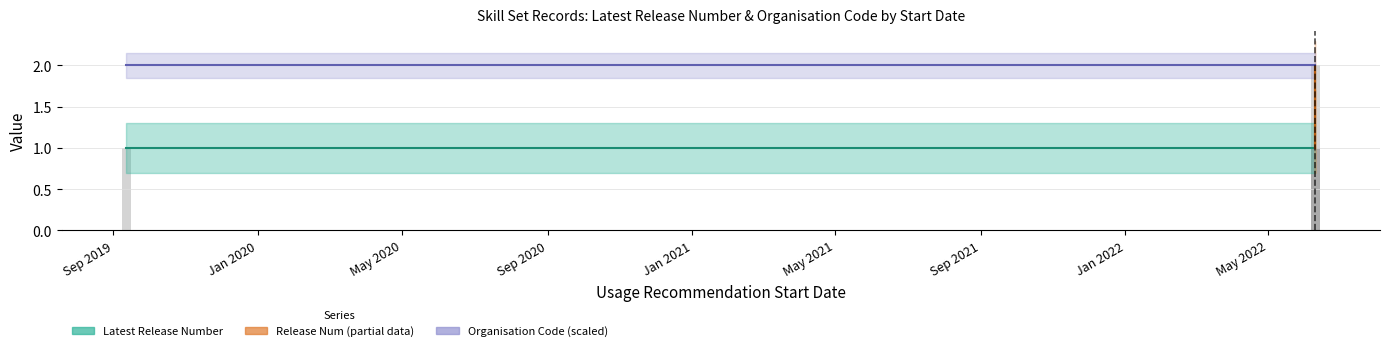

Reading left to right, list all the values displayed in this chart.

SIRSS00020=1	SITSS00066=1	SITSS00068=2	SITSS00069=1	SITSS00070=1	SITSS00071=1	SITSS00075=1	SITSS00077=1	SITSS00078=1	SITSS00080=1	SITSS00082=1	SITSS00083=1	SITSS00086=1	SITSS00087=1	SITSS00090=1	SITSS00094=1	SITSS00096=1